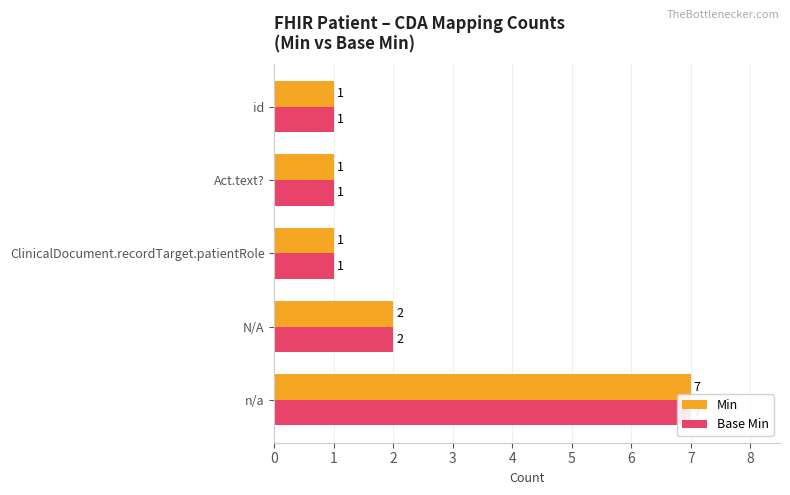

How many bars are there in each group?

2